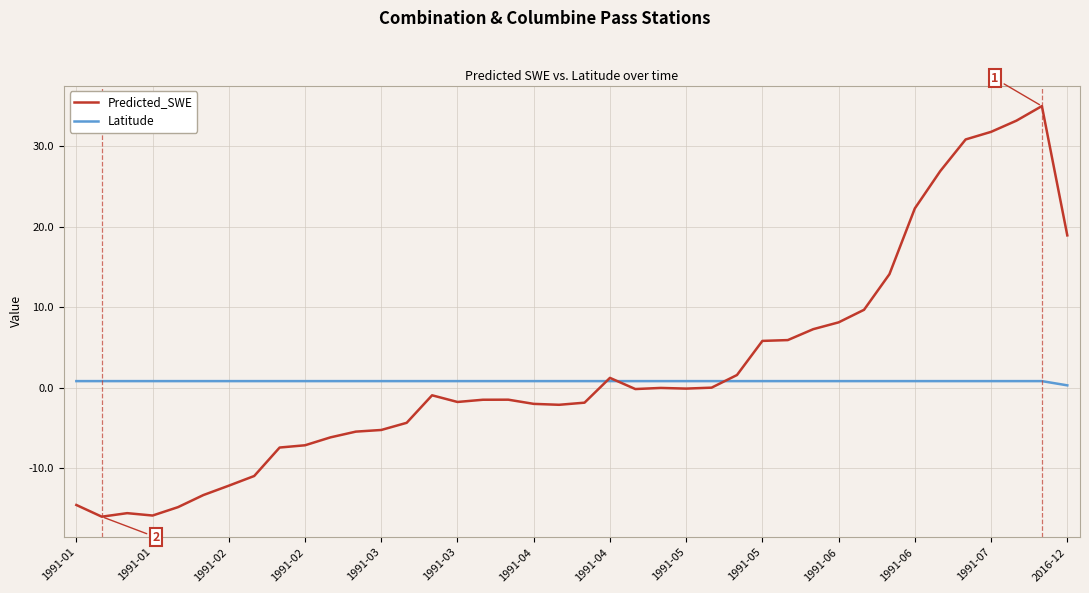

What is the minimum value for Predicted_SWE?

-16.0